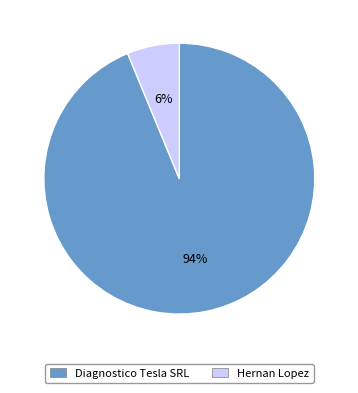

Rank the categories by value from highest to lowest.

Diagnostico Tesla SRL, Hernan Lopez